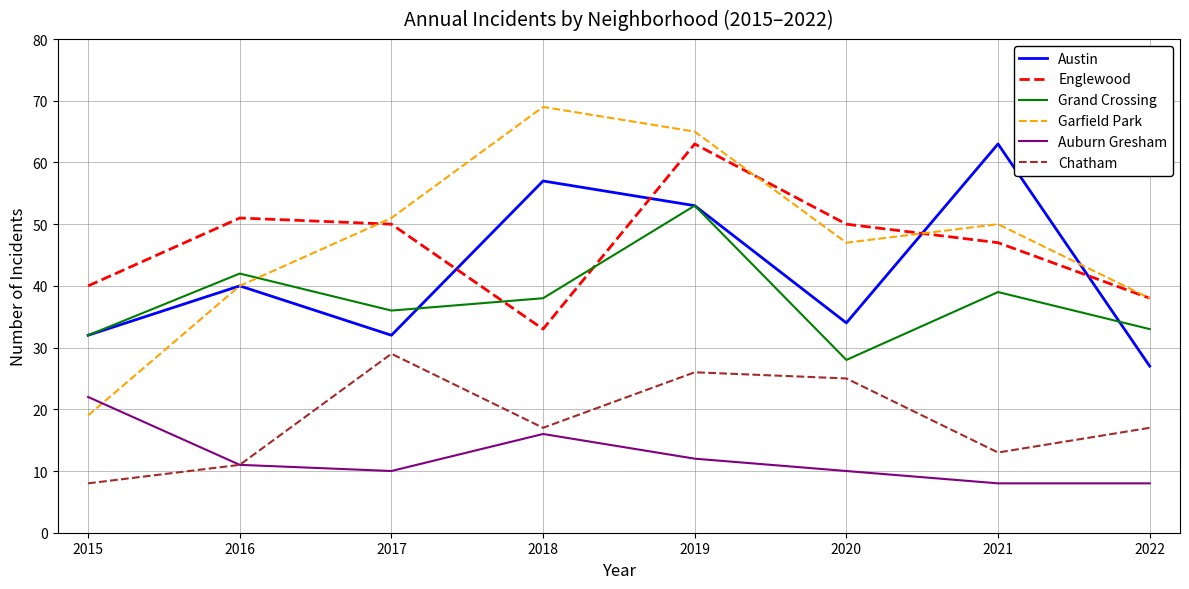

Where is the first local minimum for Auburn Gresham?

2017